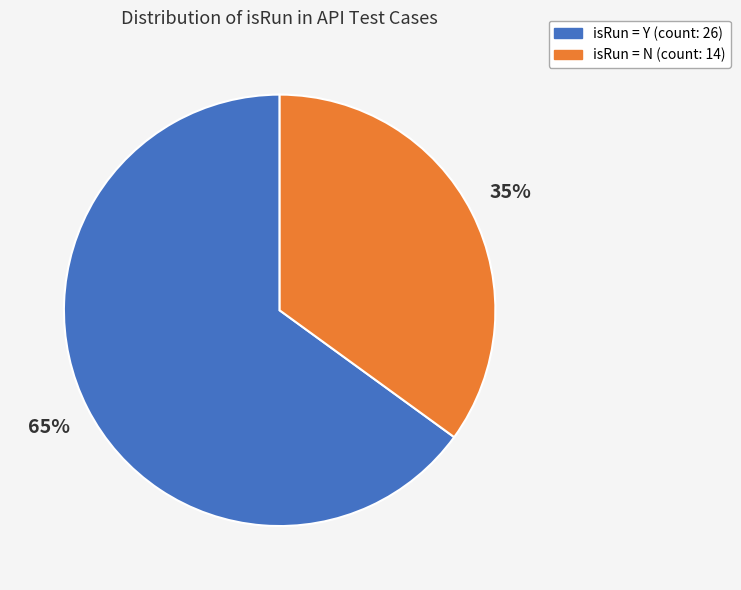

How many segments does this pie chart have?

2